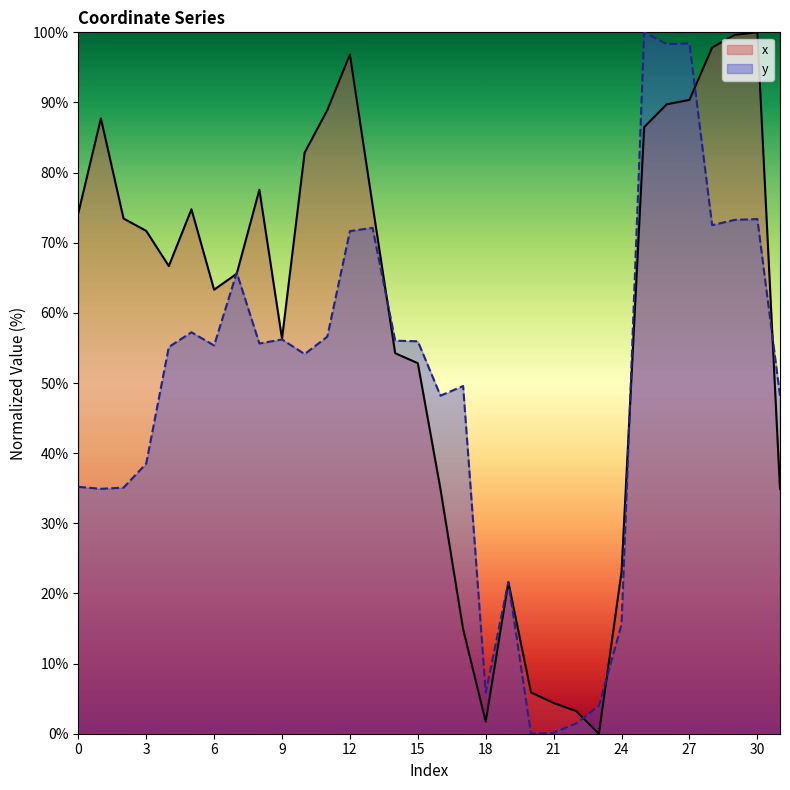

Reading left to right, list all the values displayed in this chart.

x: 74.2	87.7	73.5	71.7	66.7	74.8	63.3	65.6	77.6	56.3	82.8	88.9	96.8	75.4	54.3	52.8	34.9	14.9	1.7	21.6	5.9	4.4	3.2	0.0	23.1	86.5	89.7	90.4	97.8	99.6	100.0	34.9
y: 35.2	34.9	35.1	38.5	55.1	57.2	55.4	65.7	55.6	56.2	54.1	56.6	71.7	72.1	56.0	56.0	48.2	49.6	5.9	21.6	0.0	0.1	1.5	4.0	15.6	100.0	98.3	98.4	72.5	73.3	73.4	48.2